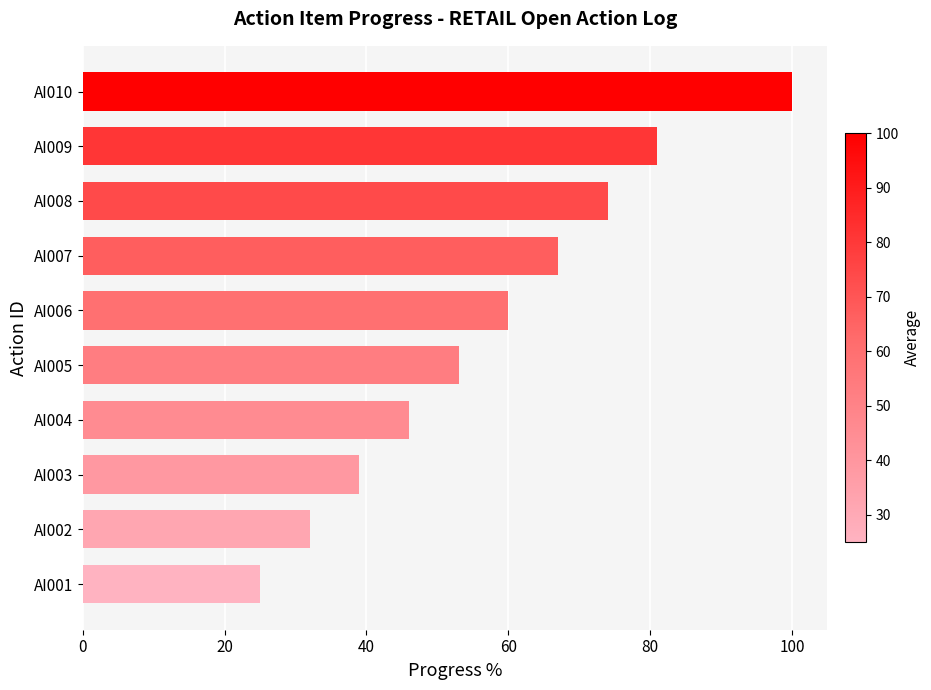

Reading bottom to top, transcribe all the data shown in this chart.

AI001=25	AI002=32	AI003=39	AI004=46	AI005=53	AI006=60	AI007=67	AI008=74	AI009=81	AI010=100